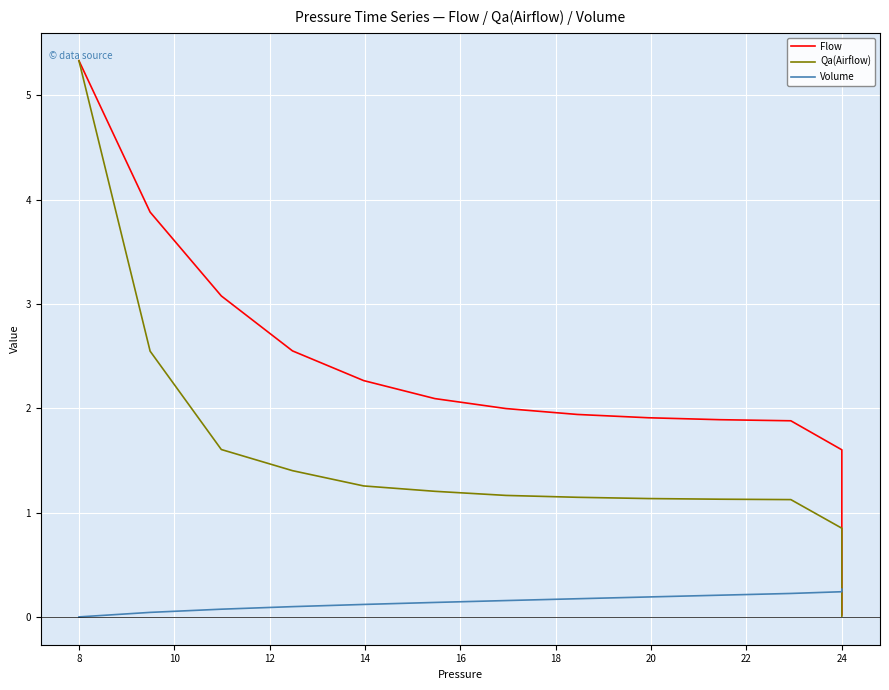

Which series has the widest spread of values?

Qa(Airflow)